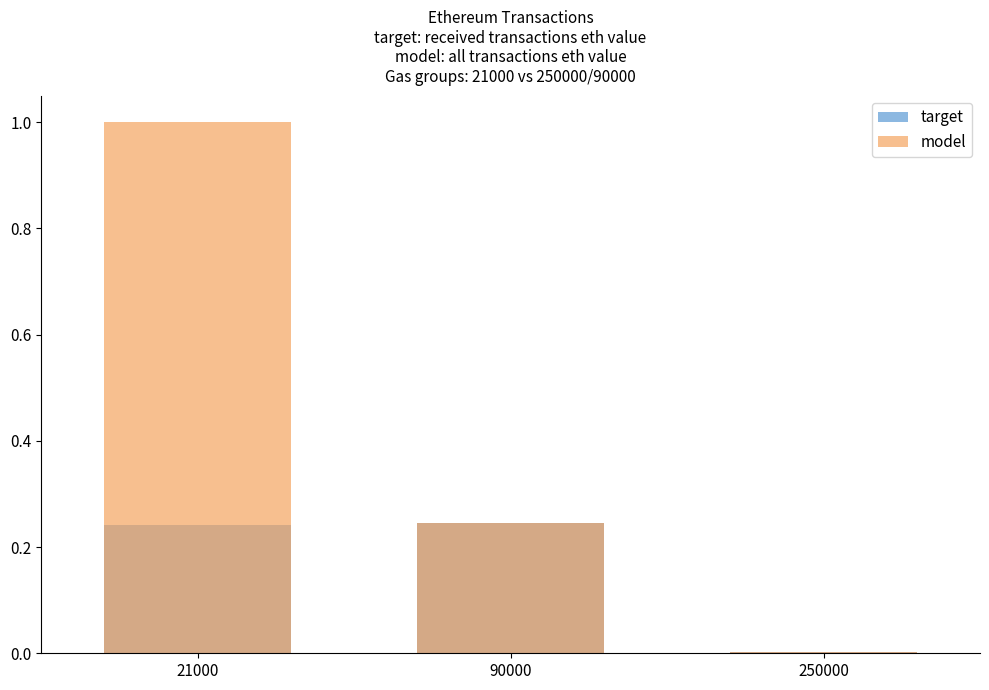

List the series in order of their peak value, lowest first.

target, model